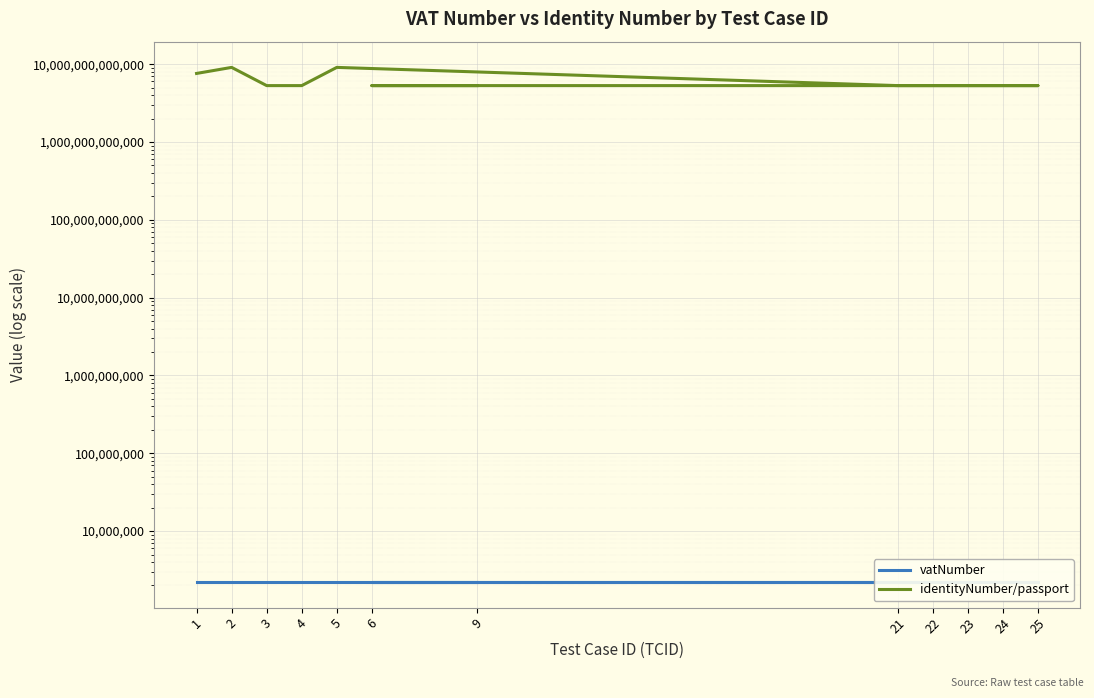

How many categories are shown in the chart?

12